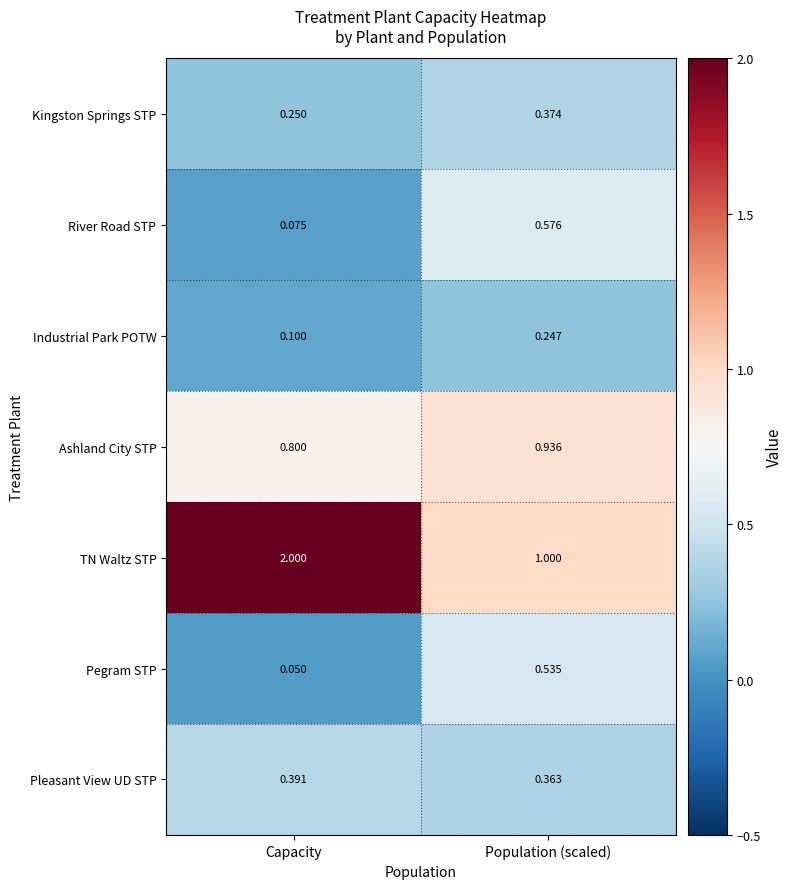

Rank the series at Capacity from lowest to highest value.

Pegram STP, River Road STP, Industrial Park POTW, Kingston Springs STP, Pleasant View UD STP, Ashland City STP, TN Waltz STP